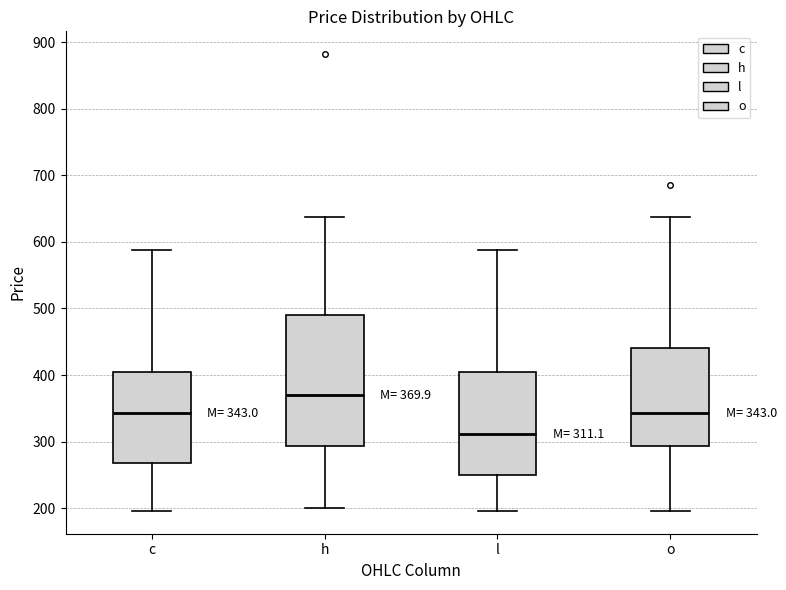

Which box is the tallest, from its lower edge to its upper edge?

h